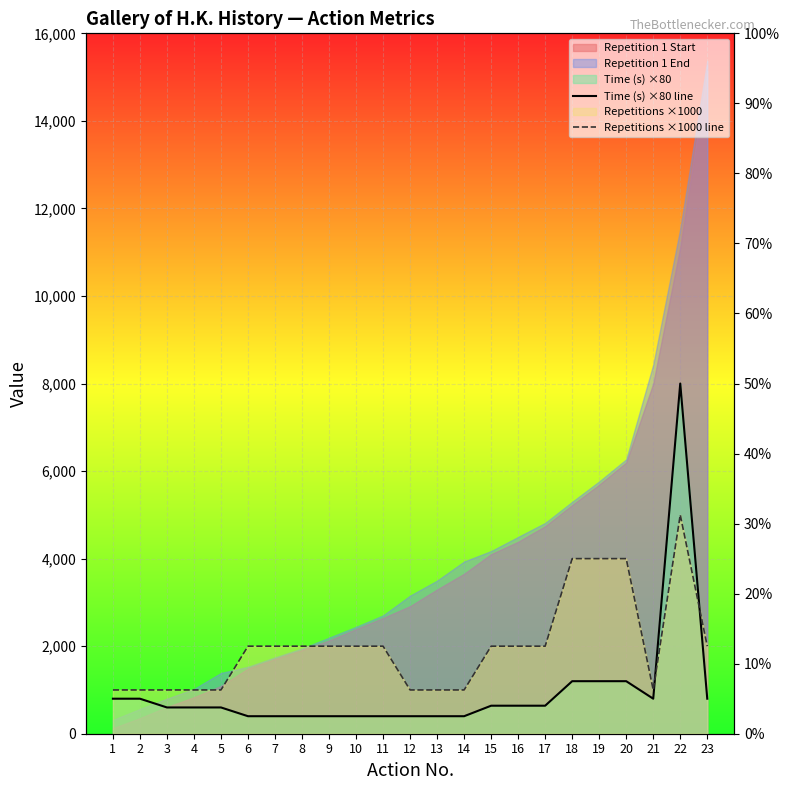

How many interior local valleys does the Time (s) ×80 line series have?

1